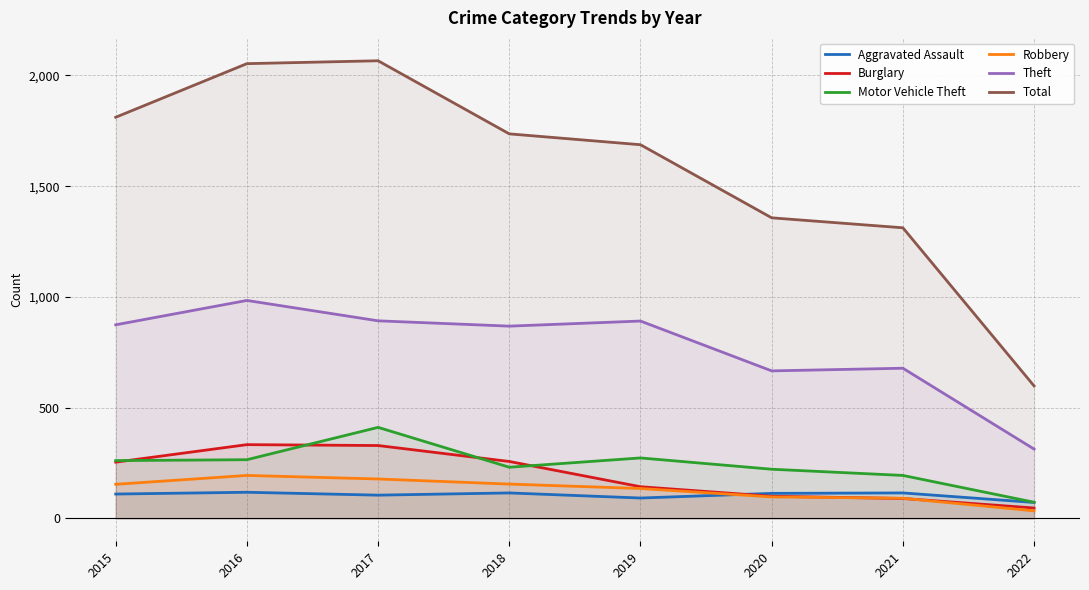

Is it true that Robbery equals 170 at 2020?

False